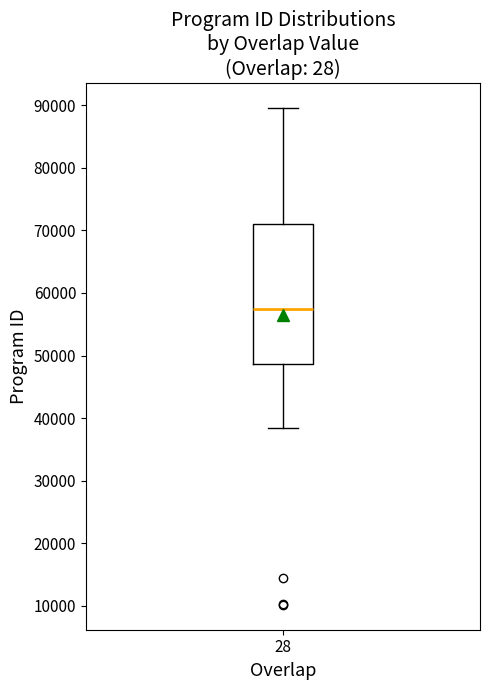

Transcribe this box plot: give where the median line is, the range the box spans, and where the two whiskers end, as read against the y-axis. The values are not printed on the chart, so give them approximately, as read against the axis.

median 58000, box 49000 to 71000, whiskers 38000 to 90000